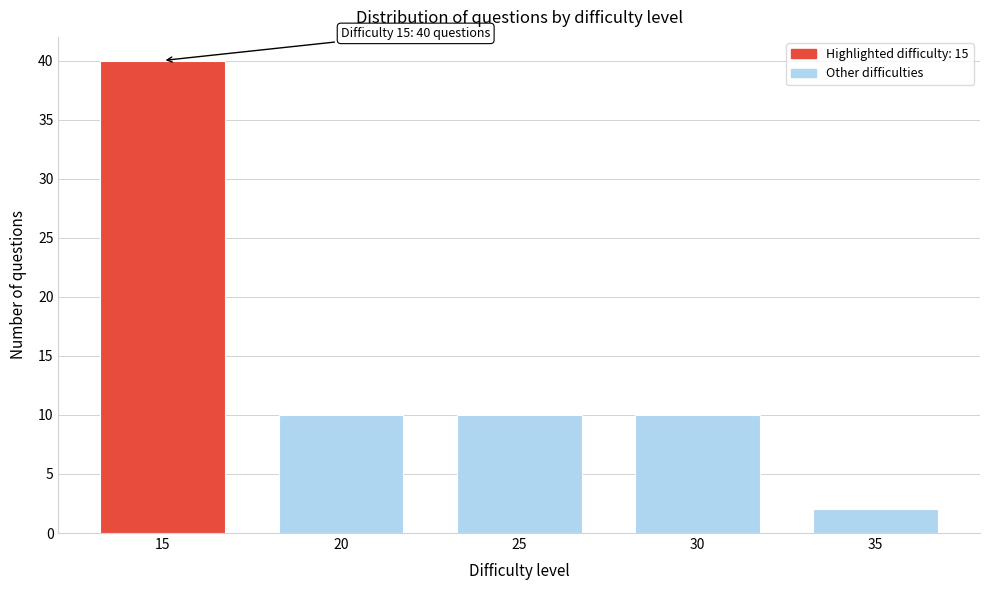

Reading right to left, what are all the values shown in this chart?

35=2	30=10	25=10	20=10	15=40